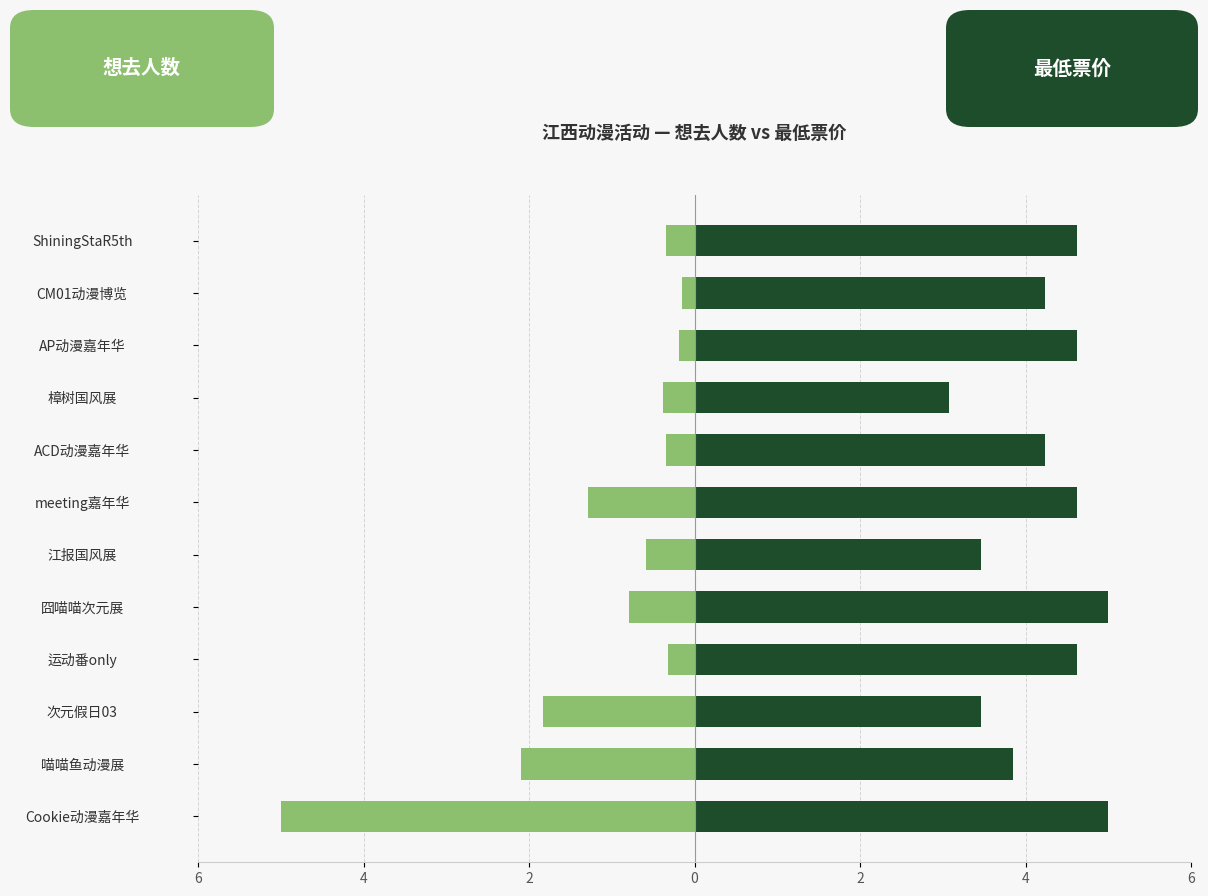

Which series changed the most between 运动番only and 囧喵喵次元展?

想去人数